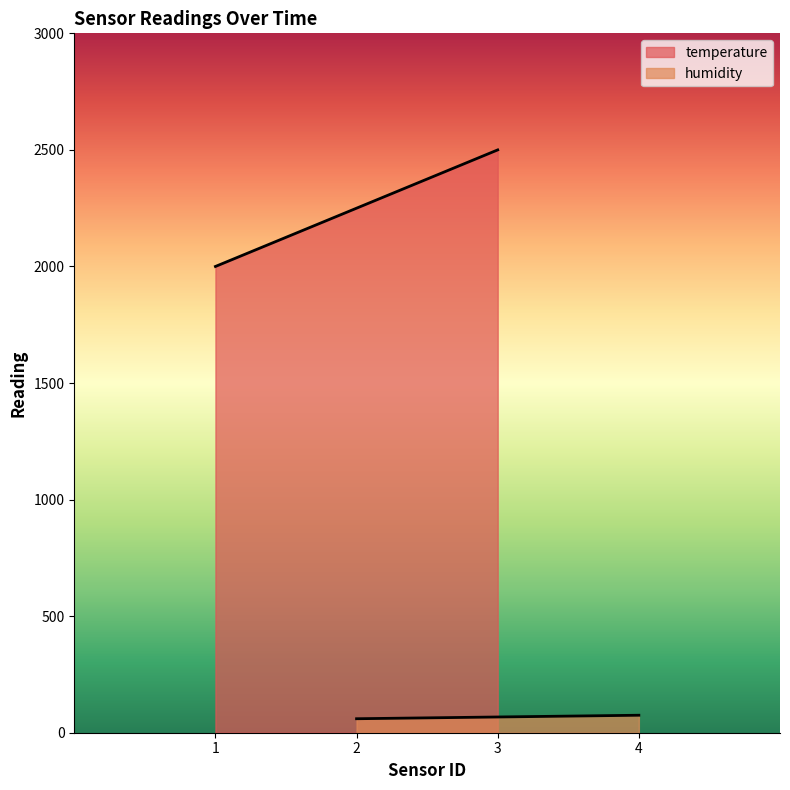

What is the difference between the maximum and minimum values in the temperature series?

500